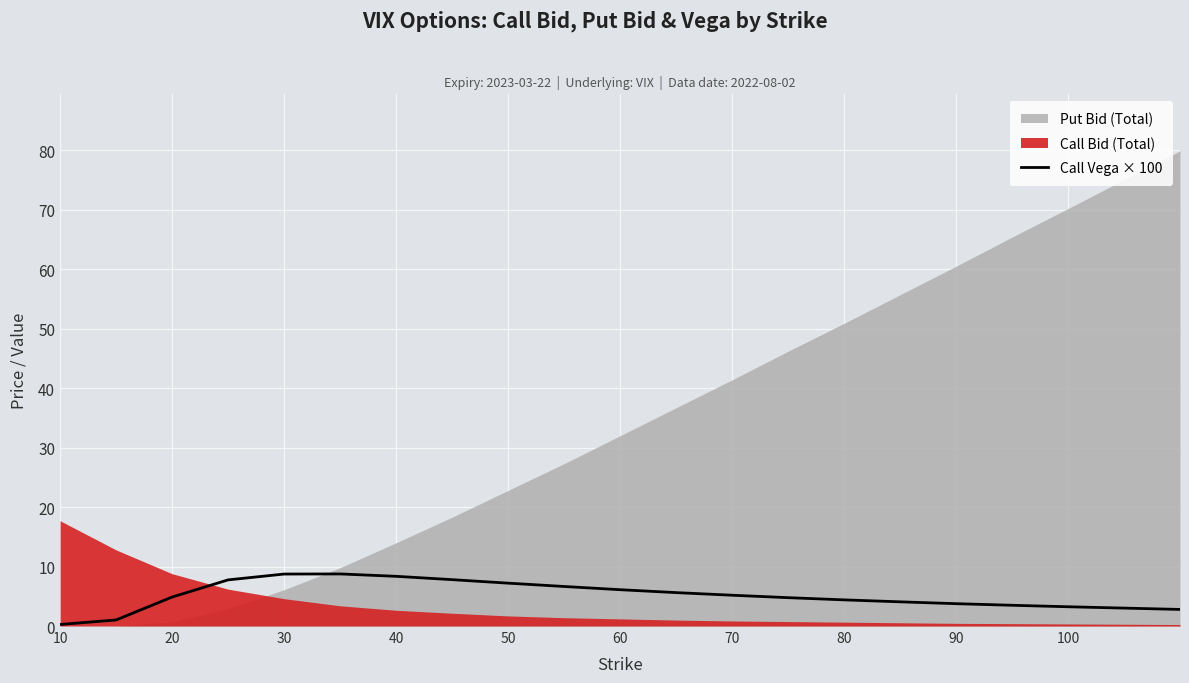

Reading left to right, extract all data points from this chart.

0.3	1.0	4.9	7.8	8.7	8.8	8.4	7.8	7.2	6.7	6.1	5.6	5.2	4.8	4.4	4.1	3.8	3.5	3.2	2.8